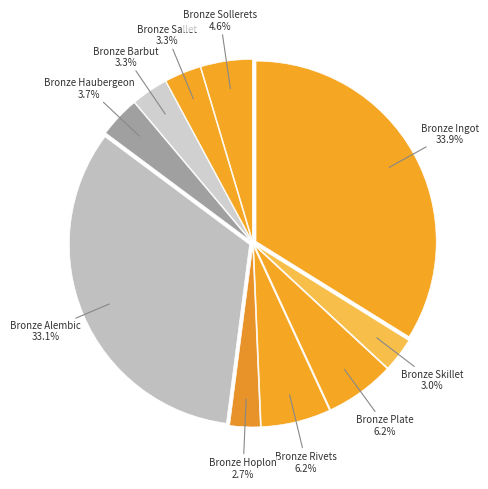

Rank the categories by value from lowest to highest.

Bronze Hoplon, Bronze Skillet, Bronze Sallet, Bronze Barbut, Bronze Haubergeon, Bronze Sollerets, Bronze Plate, Bronze Rivets, Bronze Alembic, Bronze Ingot